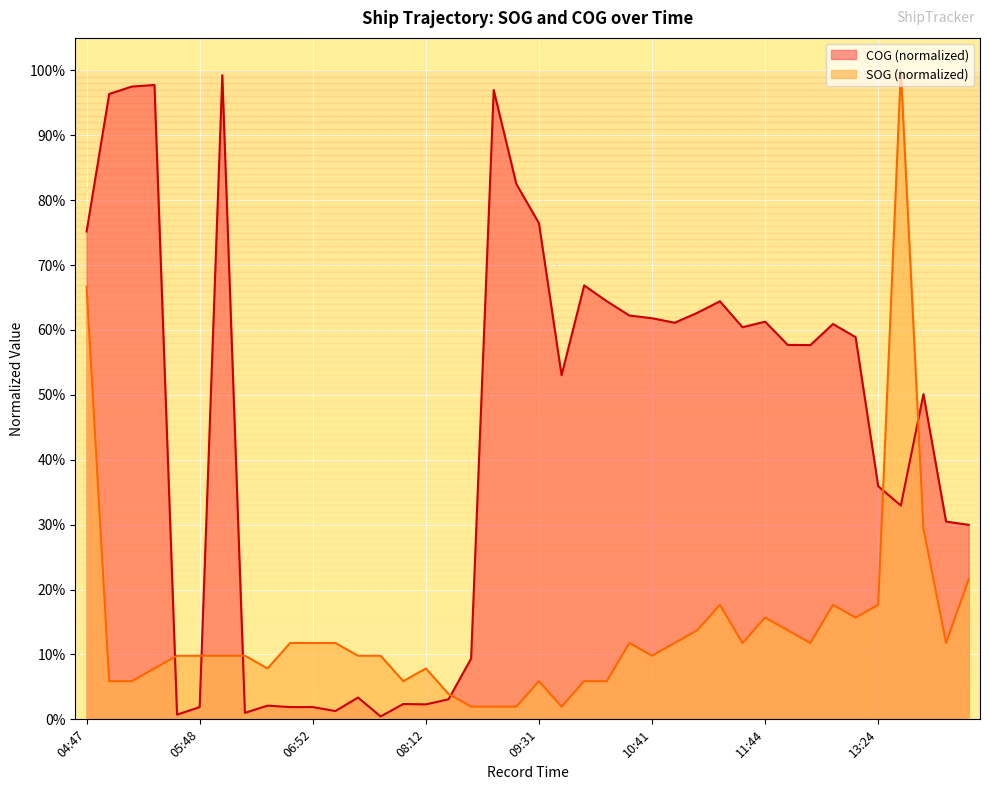

Where is the first local maximum for SOG?

08:12